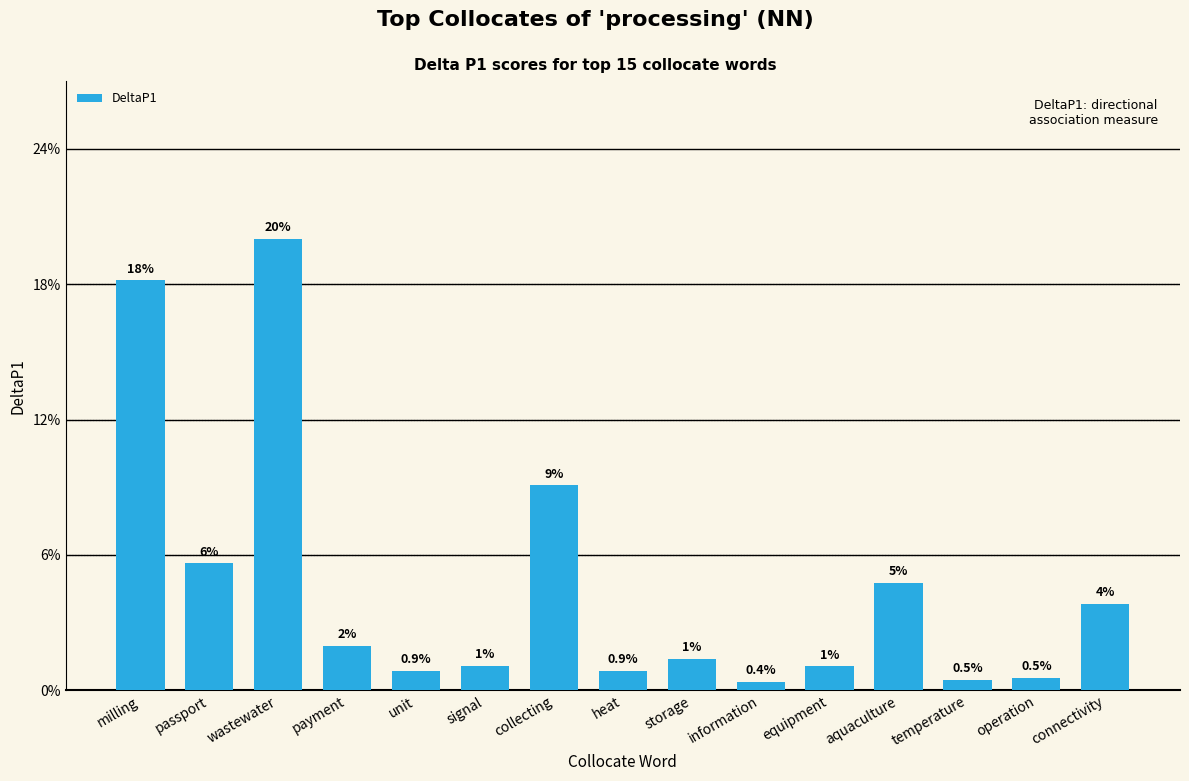

Does the chart contain any negative values?

No